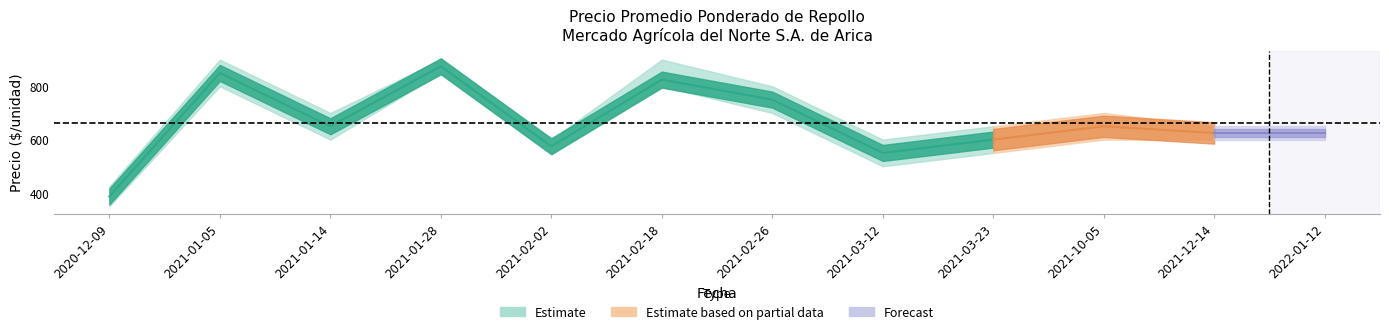

The value of Precio promedio ponderado at 2020-12-09 is 680. True or false?

False